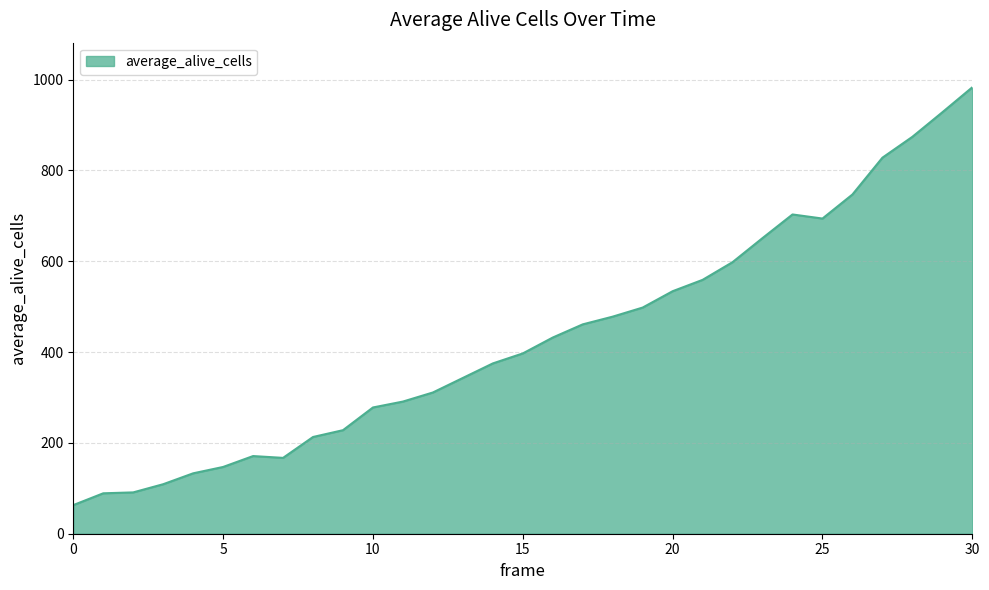

What is the smallest value displayed?

63